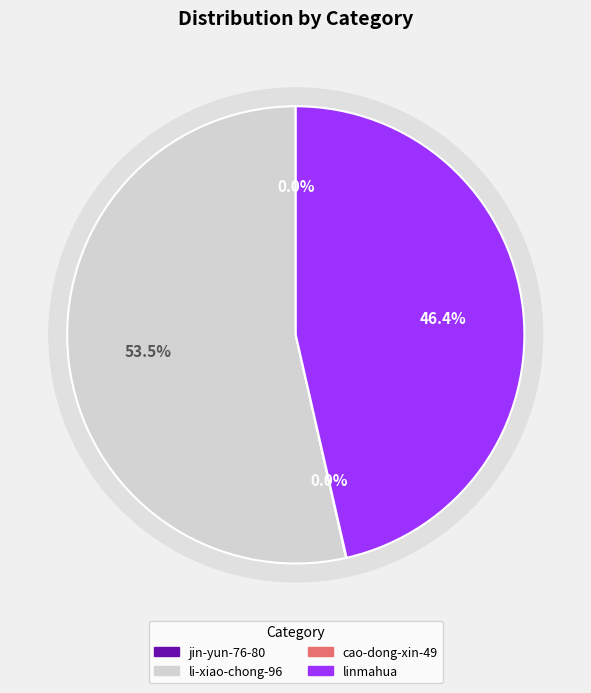

How many slices are in this pie chart?

4